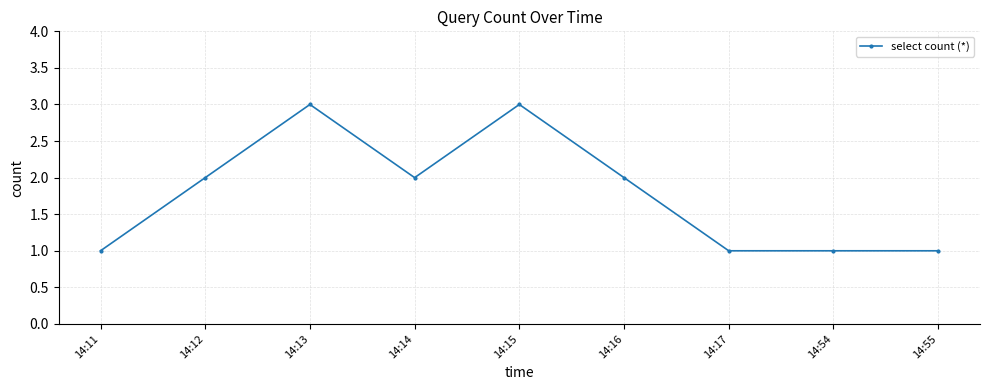

What is the maximum value shown in the chart?

3